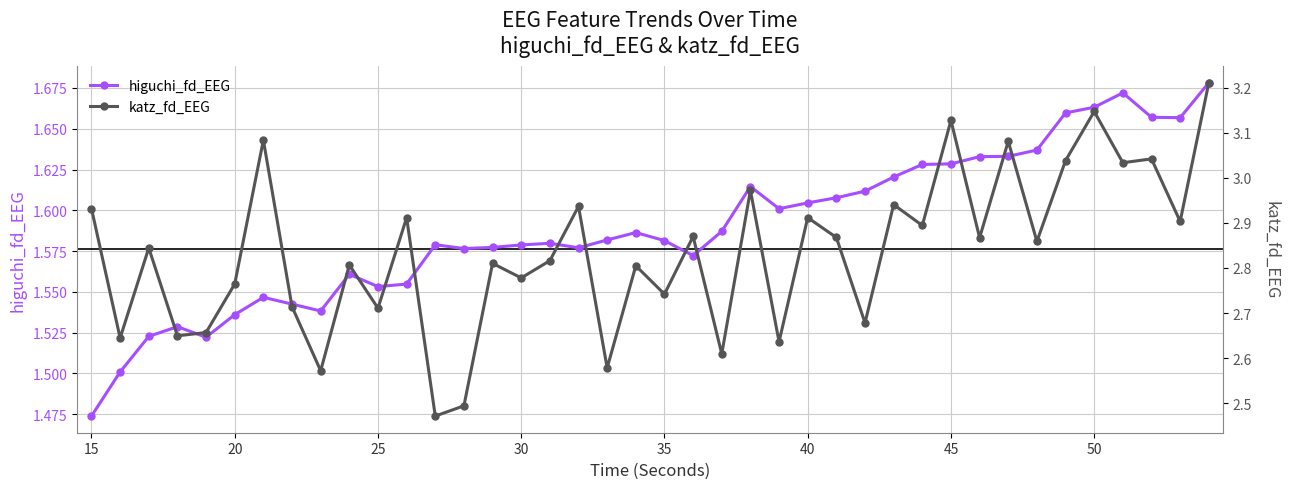

What is the average value of the higuchi_fd_EEG series?

1.6